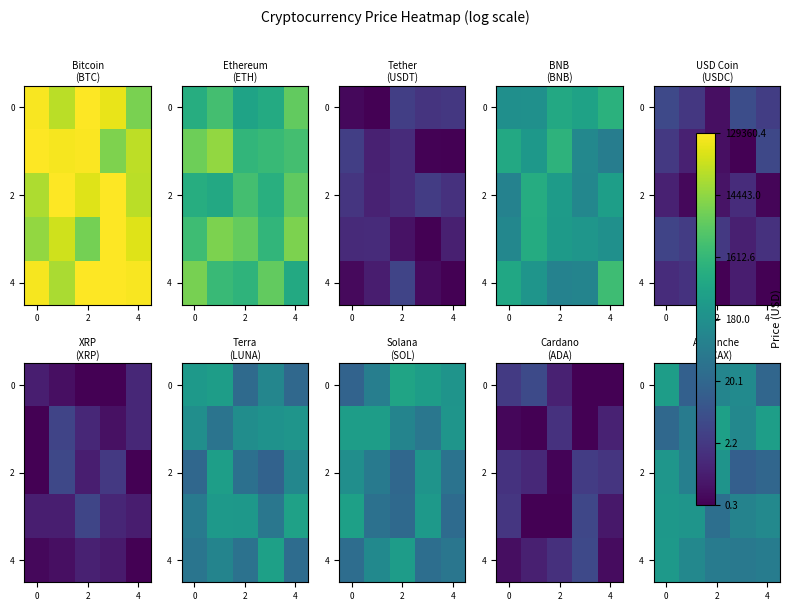

What is the total value across all series at 0?

11.2